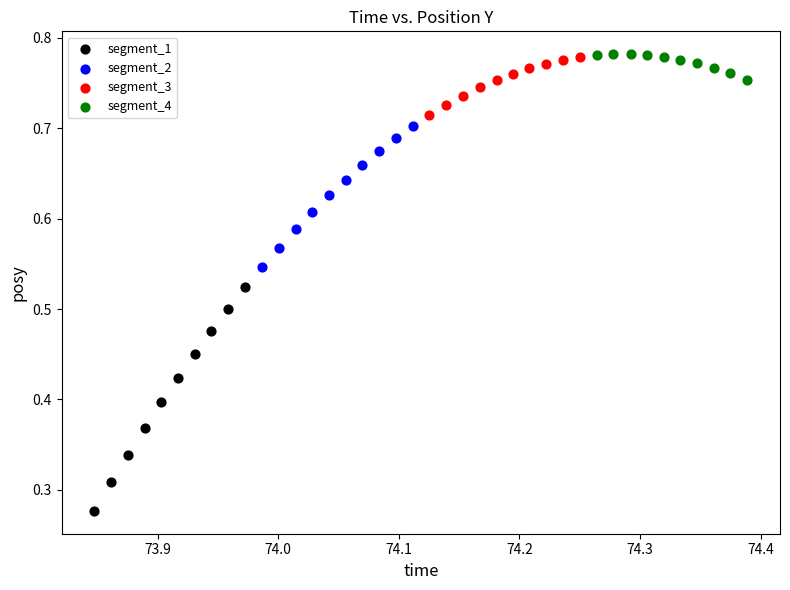

Which series reaches the minimum Y coordinate?

segment_1